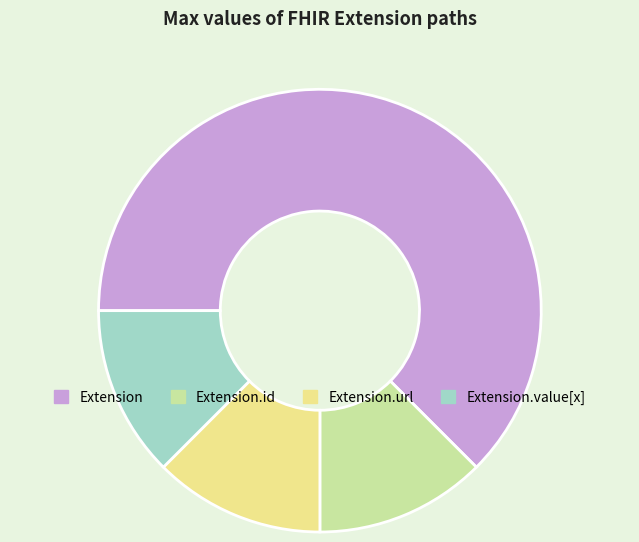

Which slice is the largest?

Extension